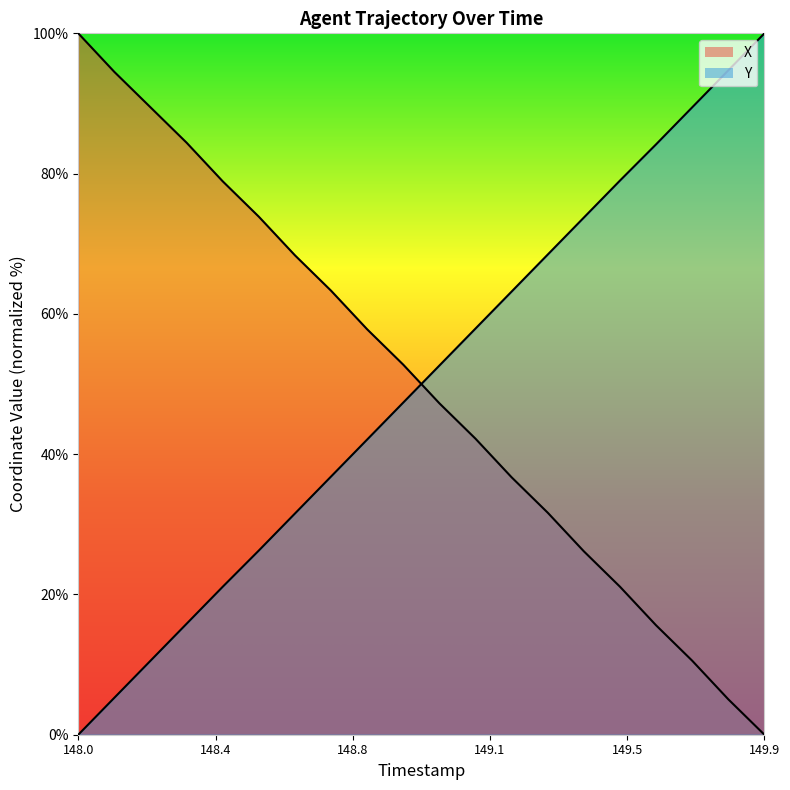

Which category has the highest value in the Y series?

149.9